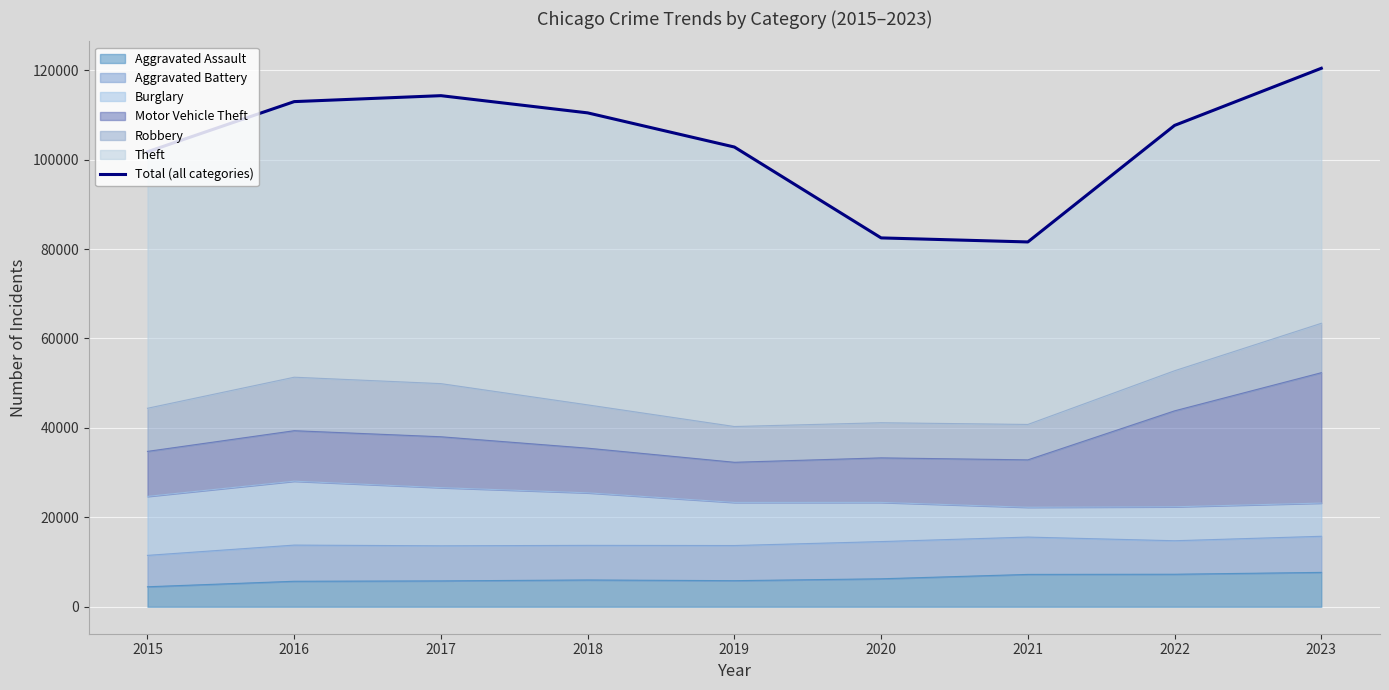

Does the chart display data point markers on the line(s)?

No